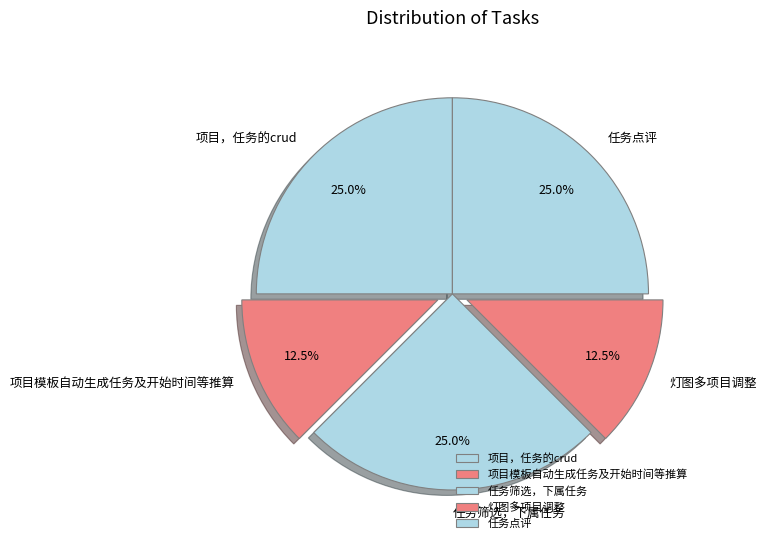

The 项目，任务的crud slice represents 25% of the pie. True or false?

True